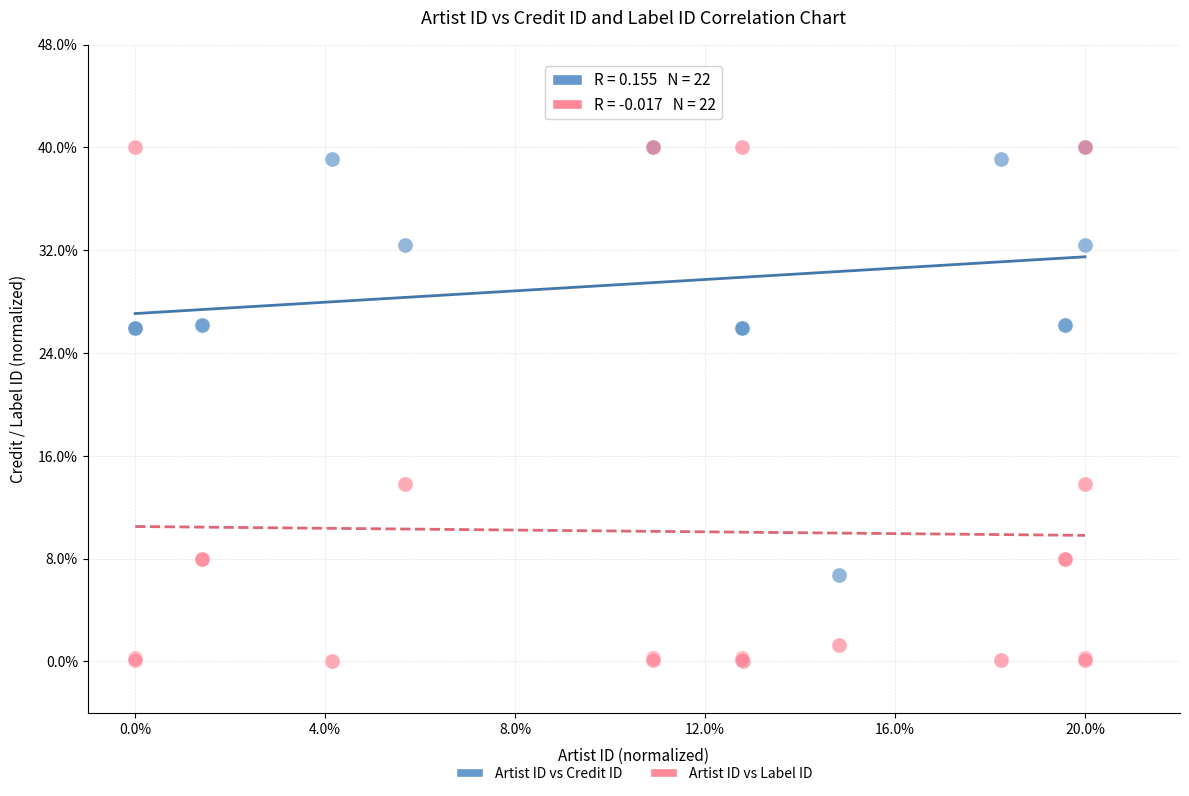

What are all the series names shown in the legend?

Artist ID vs Credit ID, Artist ID vs Label ID